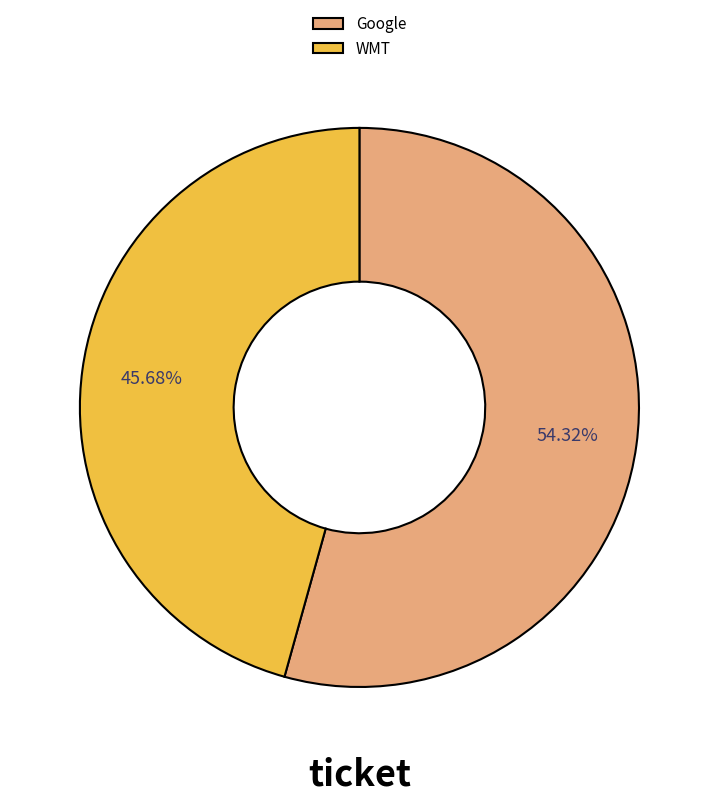

To the nearest percent, what percentage of the pie is Google?

54%